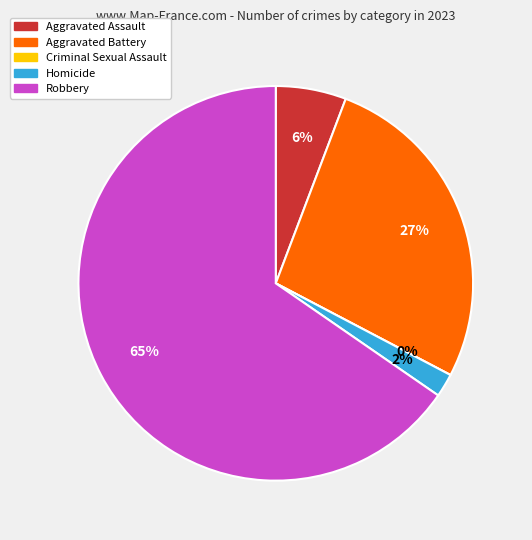

True or false: Homicide accounts for 1% of the total.

False